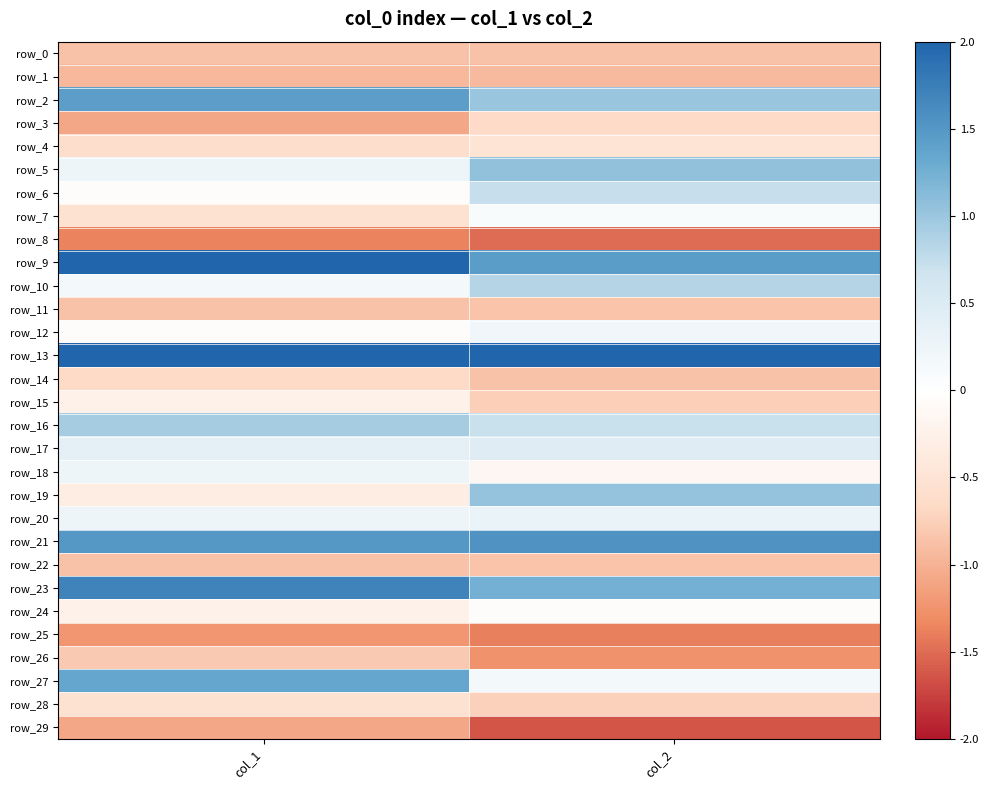

How many positive values does the row_18 series have?

1